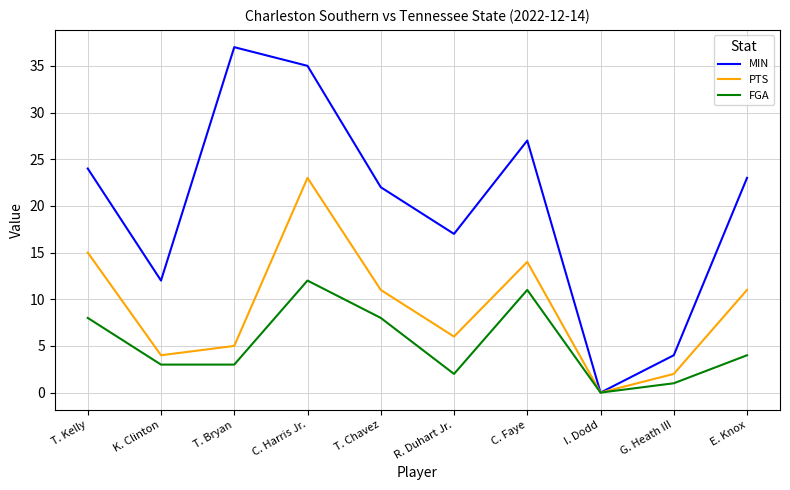

Which category has the highest value in the PTS series?

C. Harris Jr.